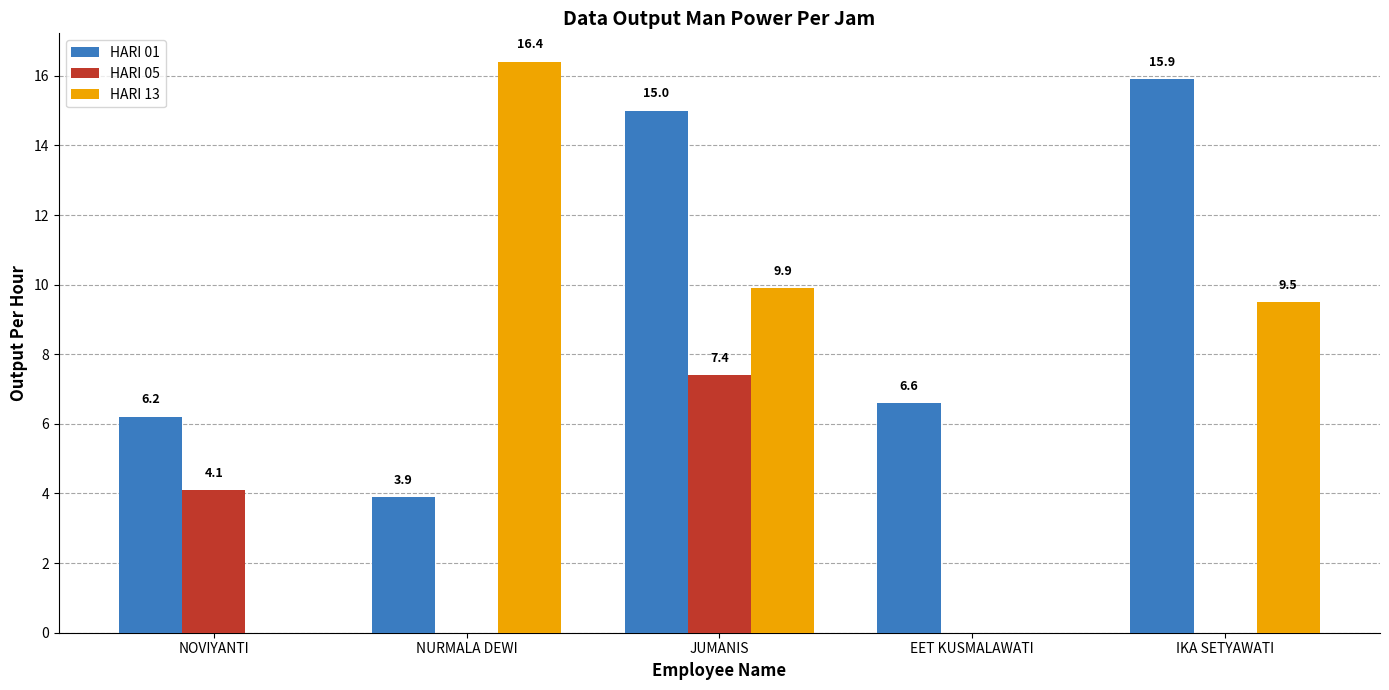

How many data points in HARI 05 are above 0?

2